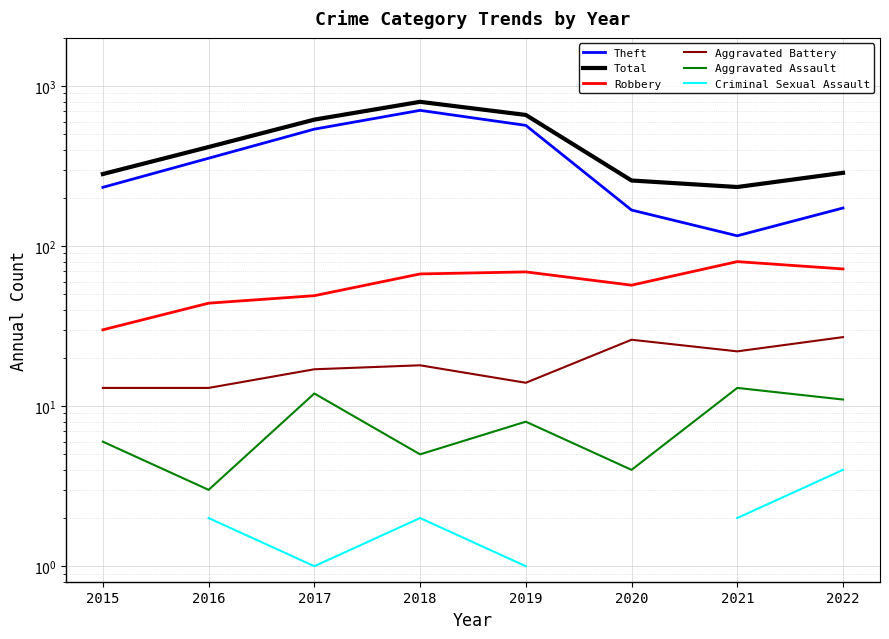

True or false: Total and Aggravated Battery cross at least once.

False